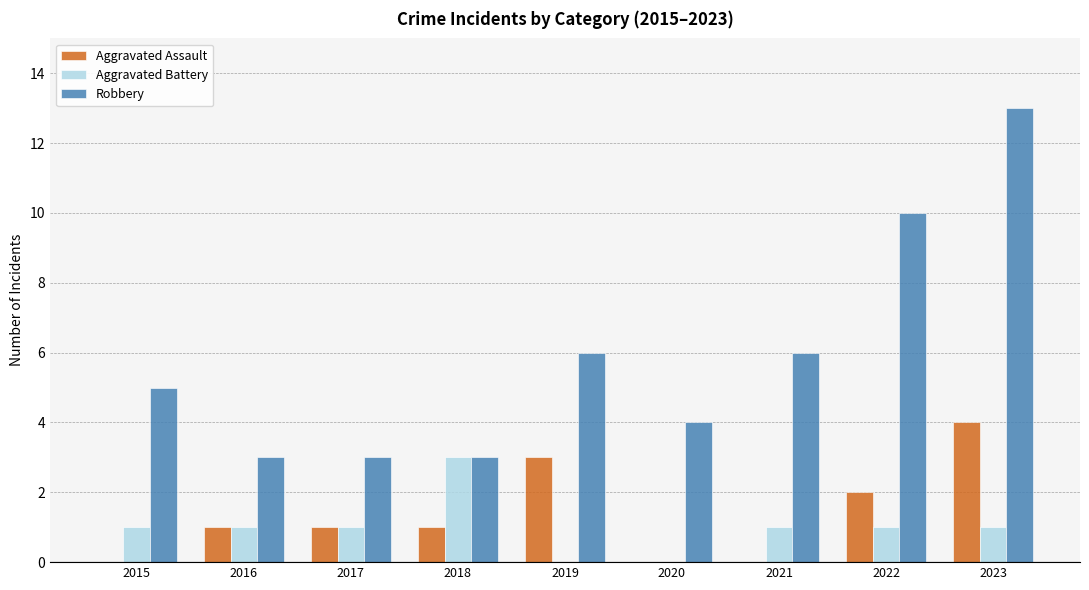

What is the highest value of the Aggravated Assault series?

4